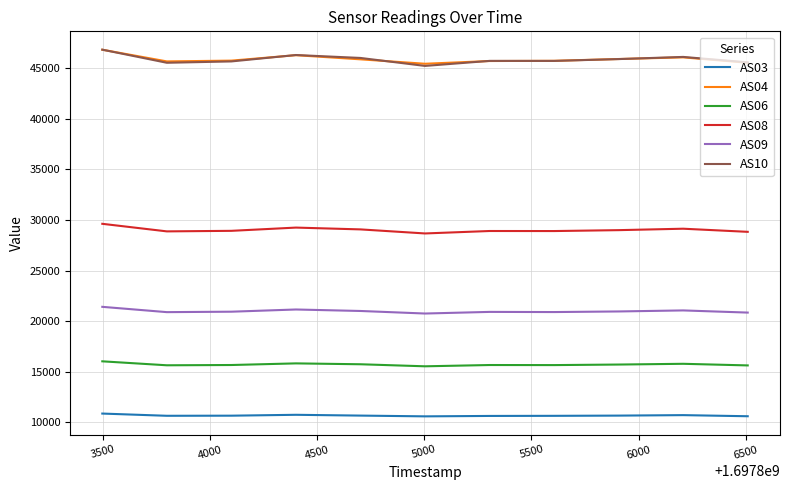

Does the chart display data point markers on the line(s)?

No